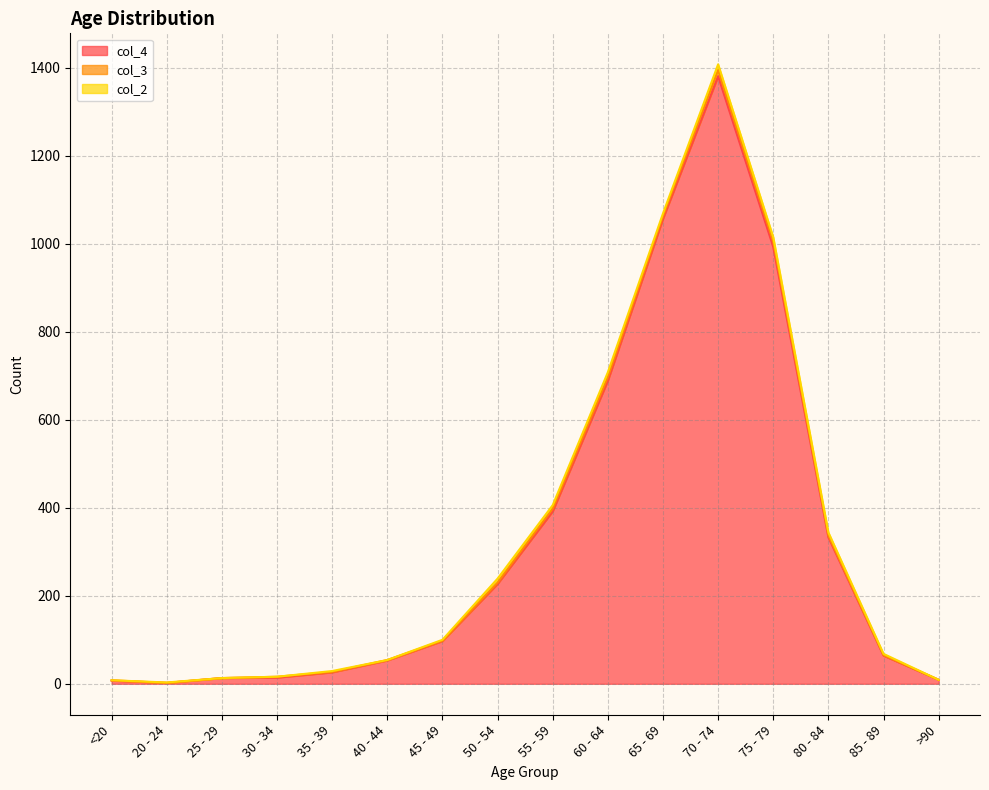

What is the average value of the col_4 series?

335